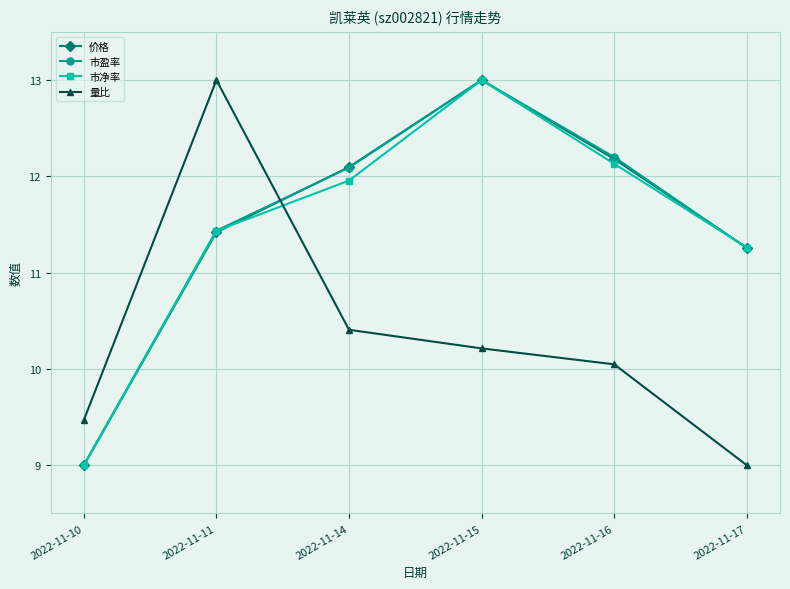

The value of 价格 at 2022-11-10 is 9.0. True or false?

True